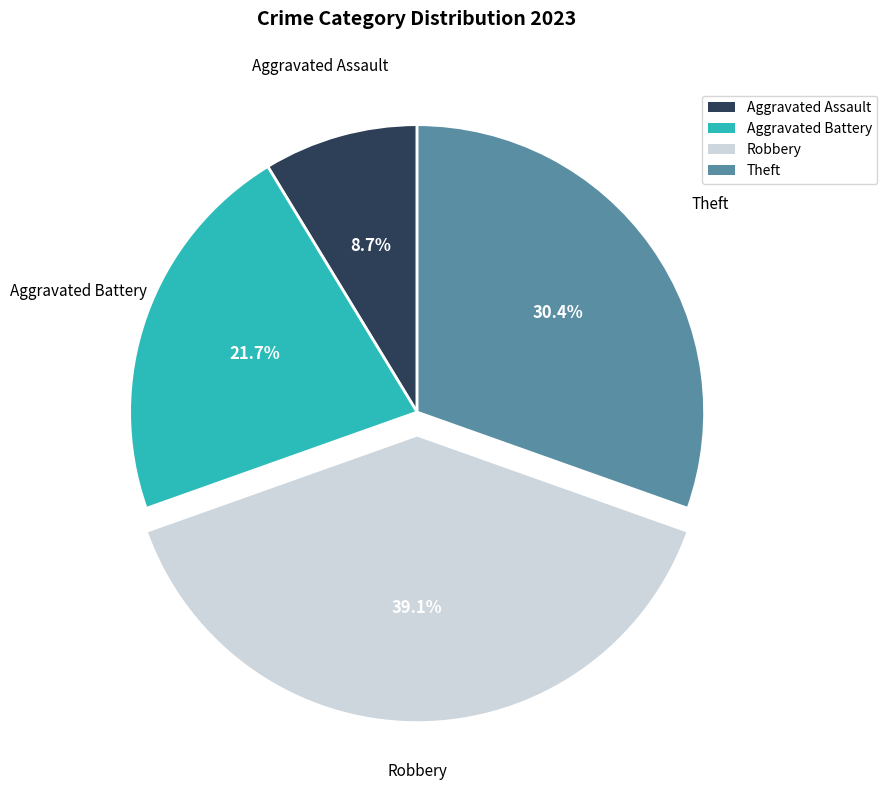

To the nearest percent, what is the average slice percentage?

25%